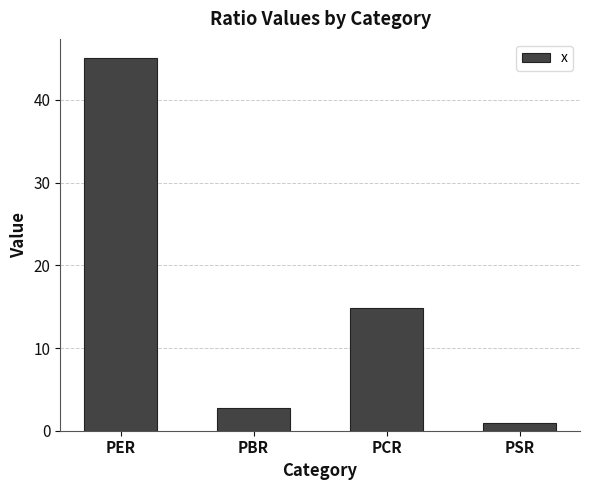

What is the label of the 1st bar from the left?

PER